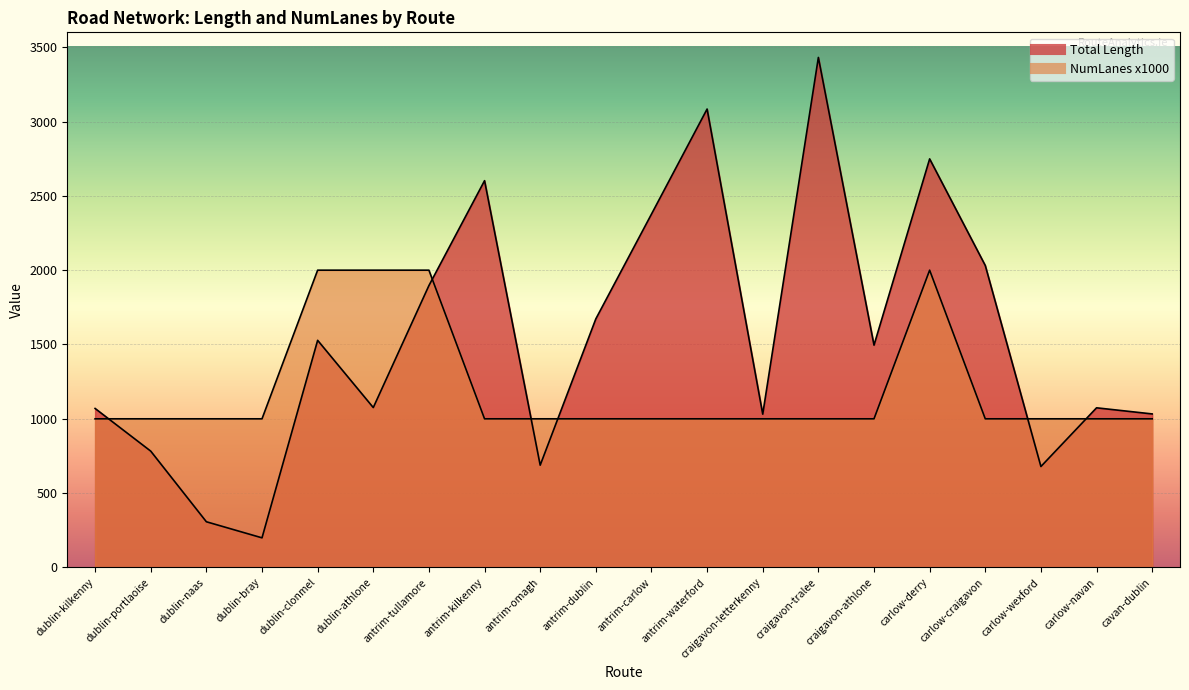

True or false: Total Length has a value of 3084.0 at antrim-waterford.

True